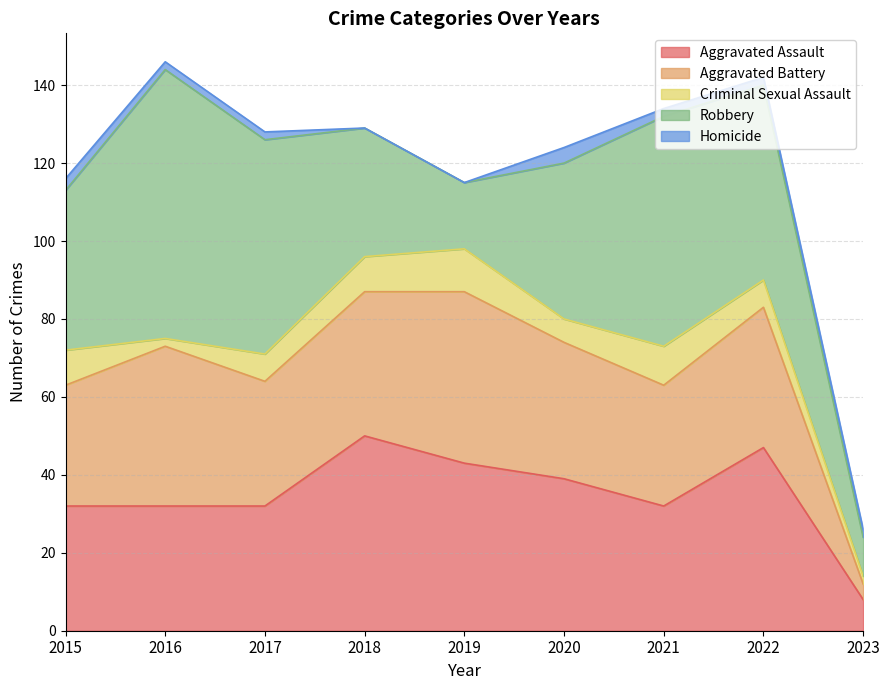

Which category has the lowest value across all series?

2018